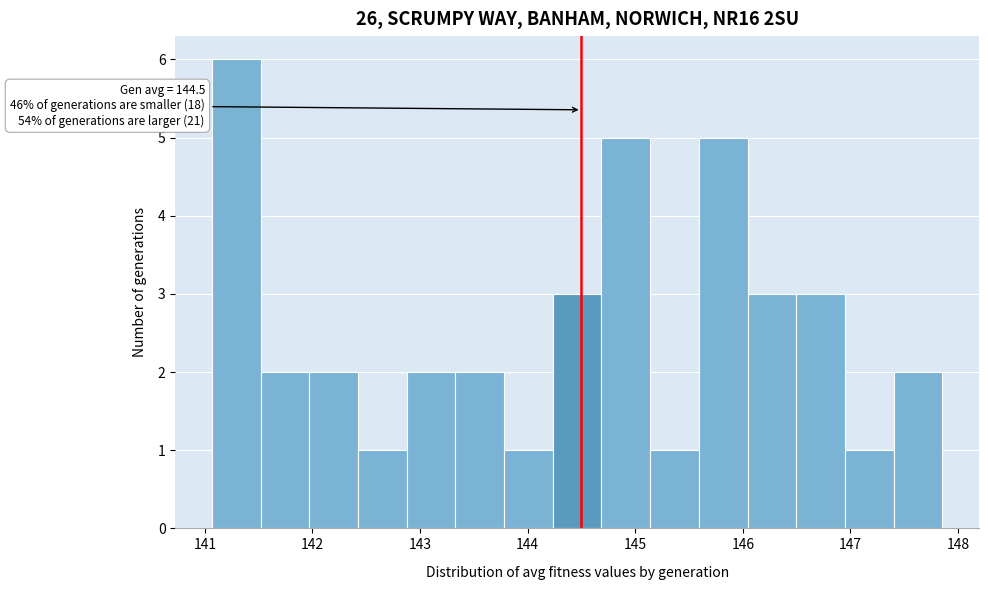

Over which range of the x-axis is the bar tallest?

141.1 to 141.5